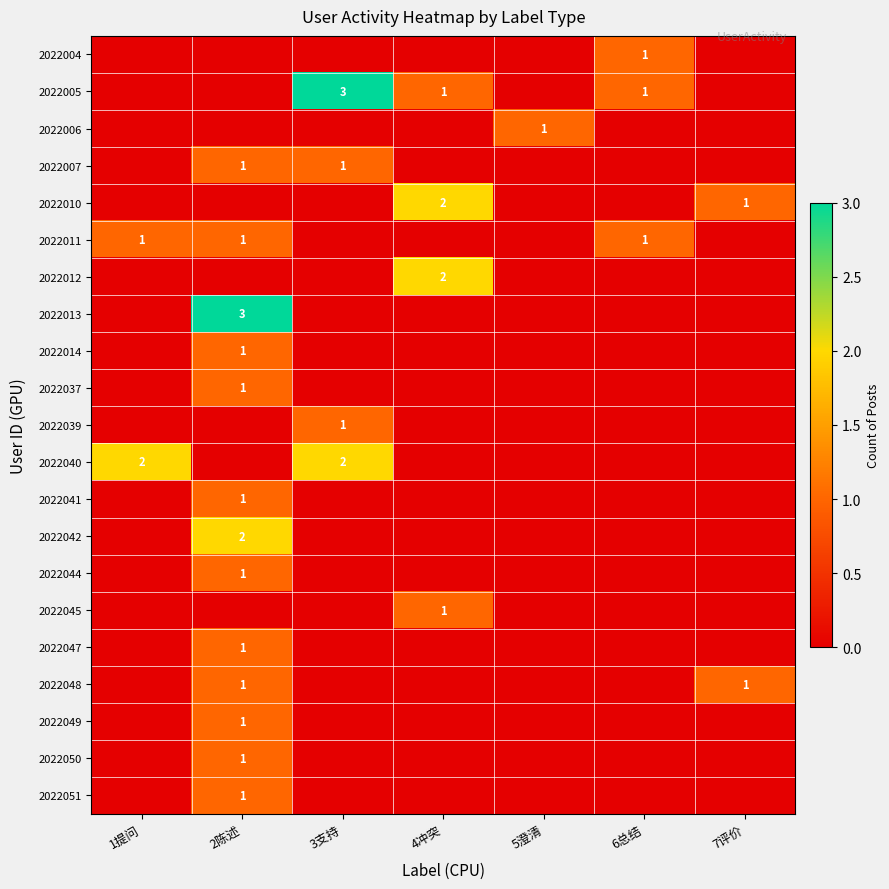

Rank the series at 6总结 from highest to lowest value.

2022004, 2022005, 2022011, 2022006, 2022007, 2022010, 2022012, 2022013, 2022014, 2022037, 2022039, 2022040, 2022041, 2022042, 2022044, 2022045, 2022047, 2022048, 2022049, 2022050, 2022051